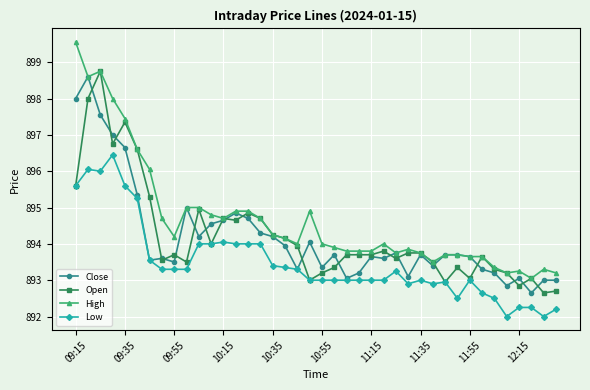

What is the sum of all High values?

35787.4